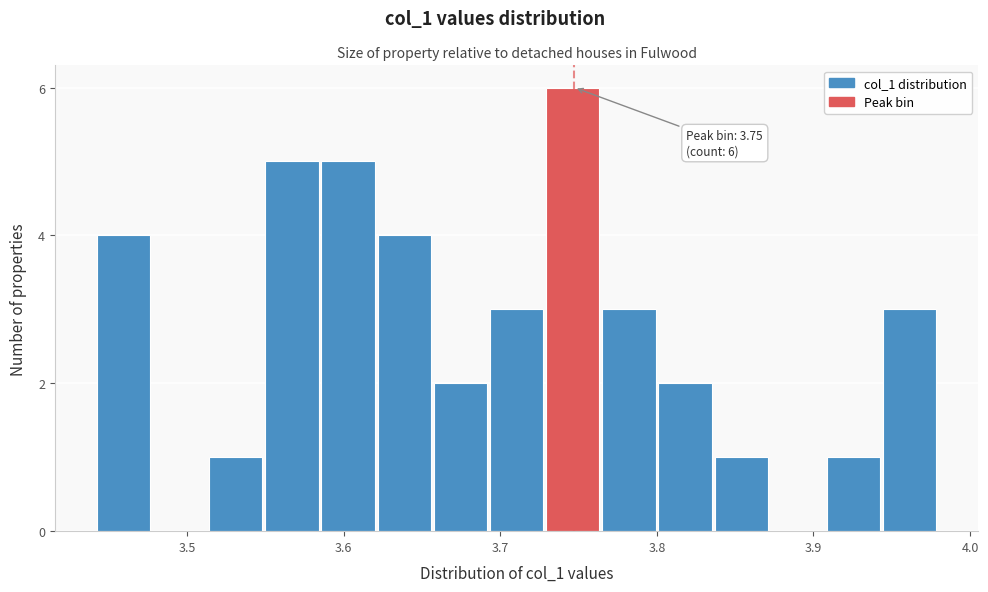

Read against the x-axis, roughly where is the centre of the tallest bar?

3.75